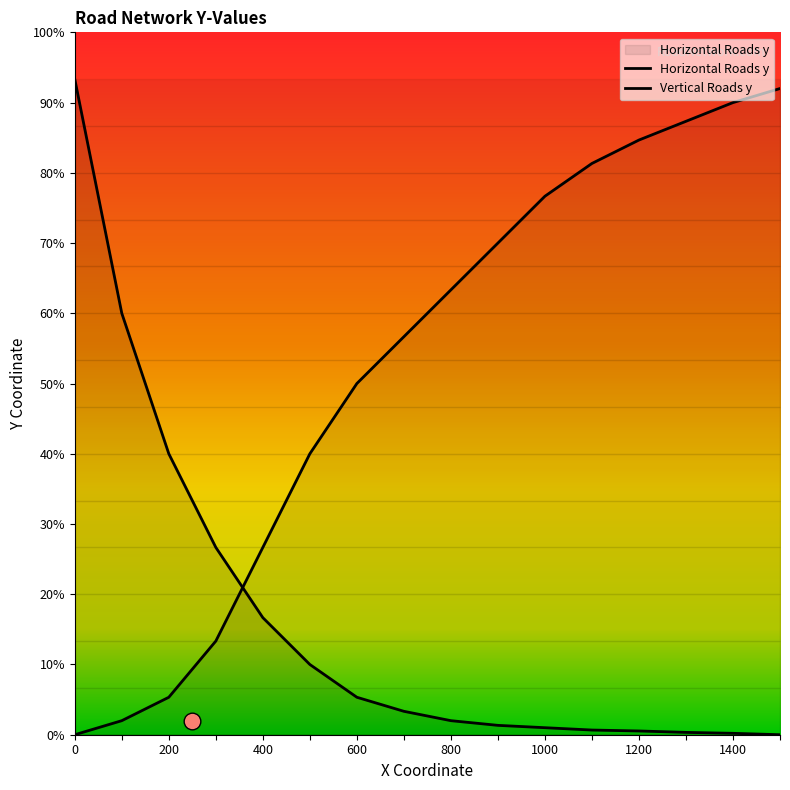

Between 1200 and 100, which is larger?

1200